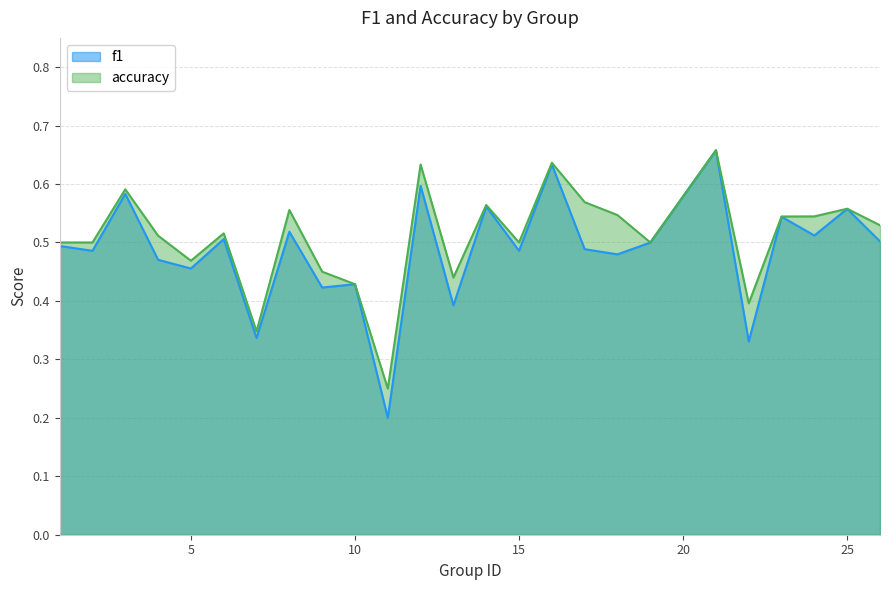

What are all the series names shown in the legend?

f1, accuracy